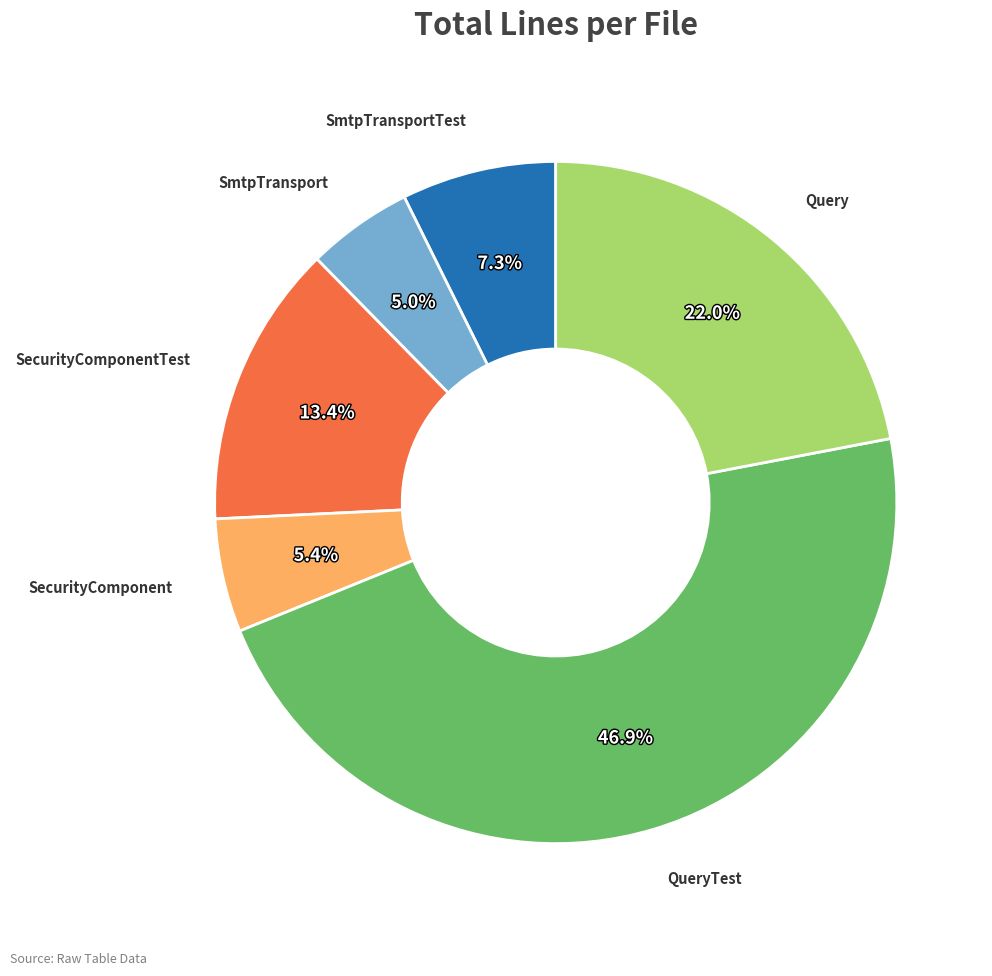

Is there a majority slice in this chart?

No